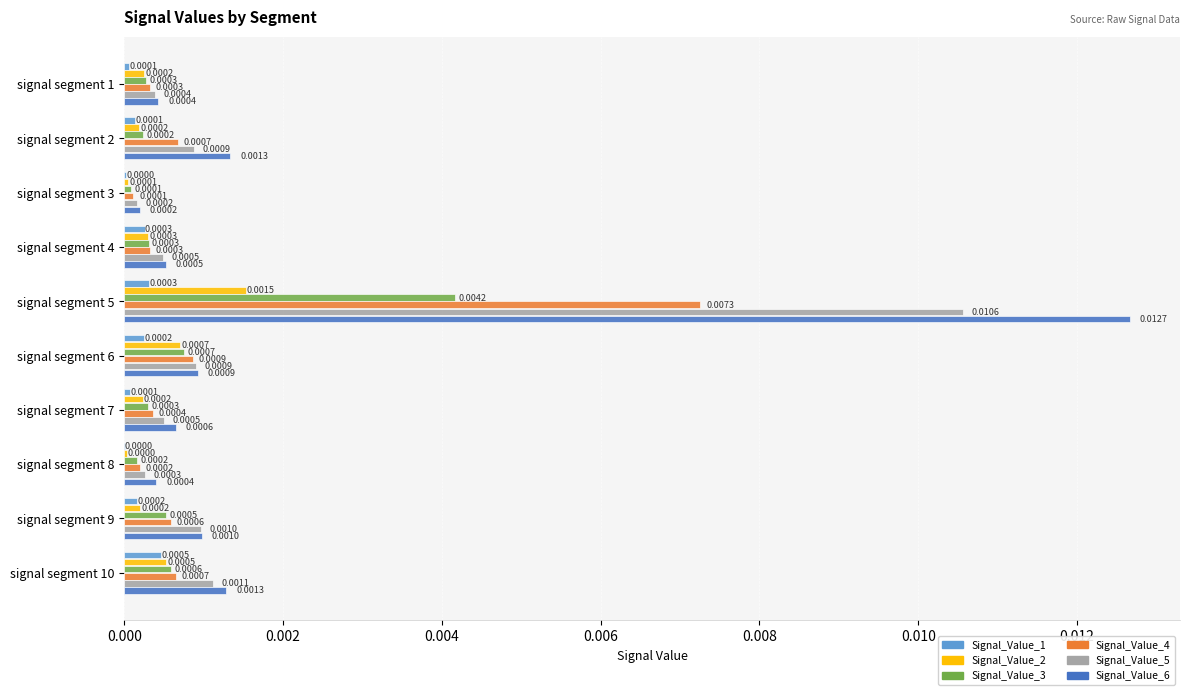

Which series has the largest total across all categories?

Signal_Value_6